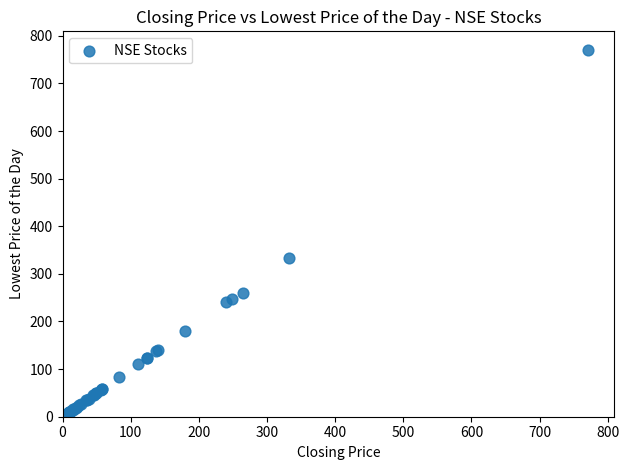

What Y value in the scatter plot is closest to 387?

333.0